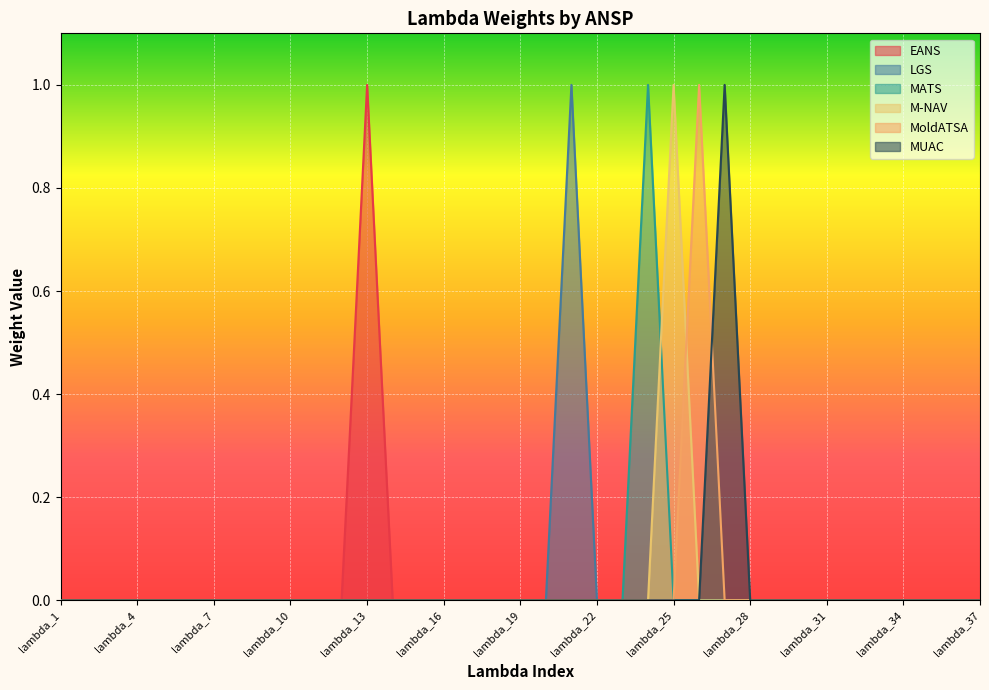

True or false: M-NAV and EANS cross at least once.

False